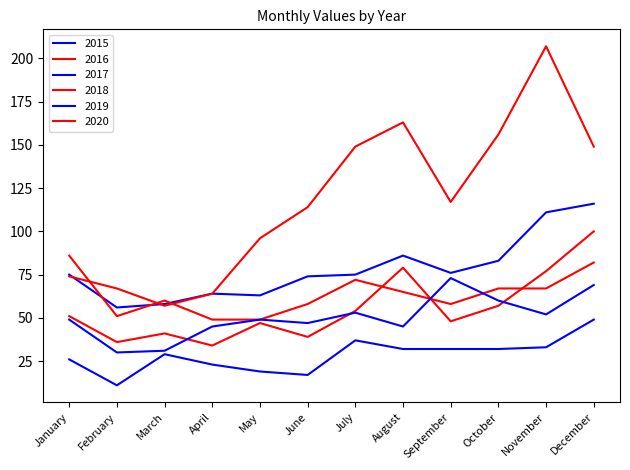

List the series in order of their peak value, lowest first.

2015, 2019, 2018, 2016, 2017, 2020